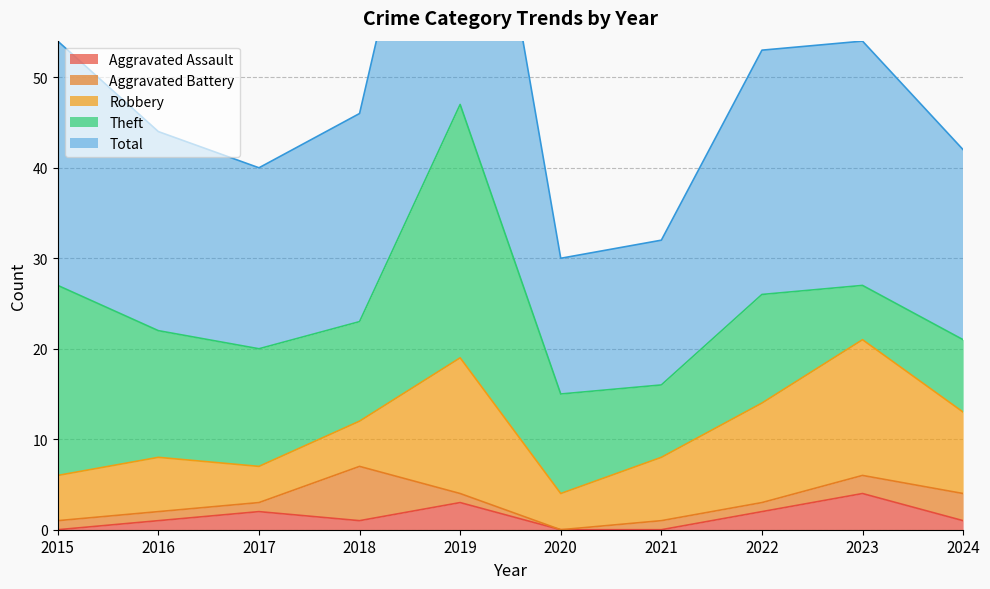

How many values in the Robbery series are below 7?

5